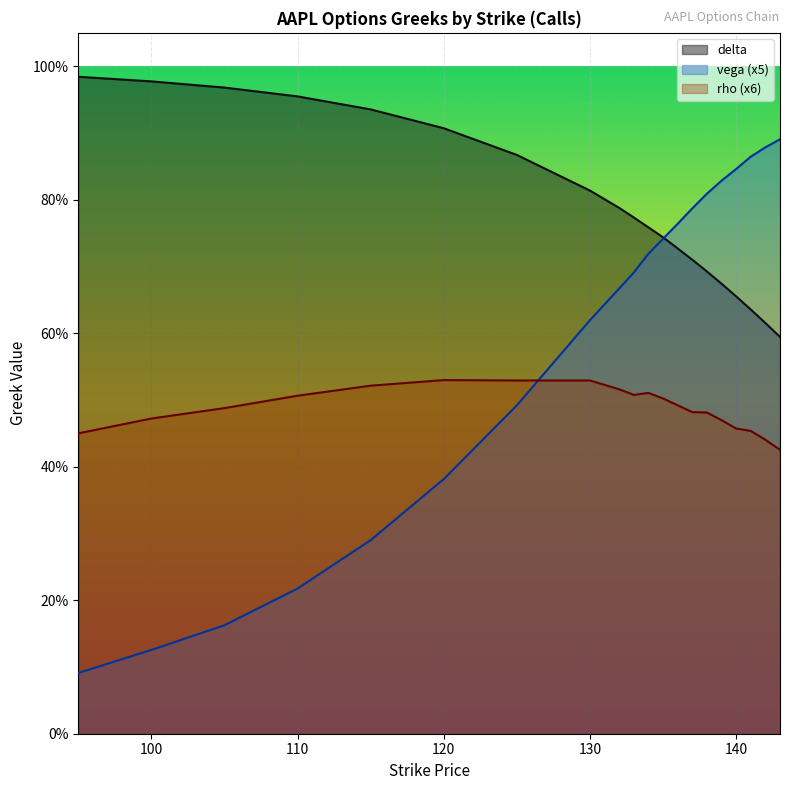

What is the average value of the vega series?

0.6